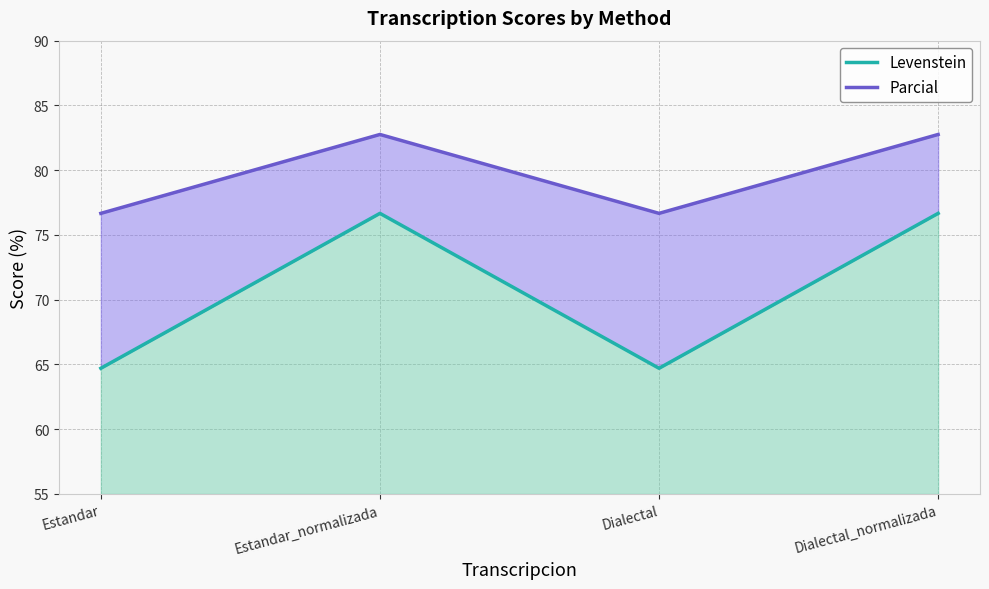

What is the label of the 2nd point from the left?

Estandar_normalizada